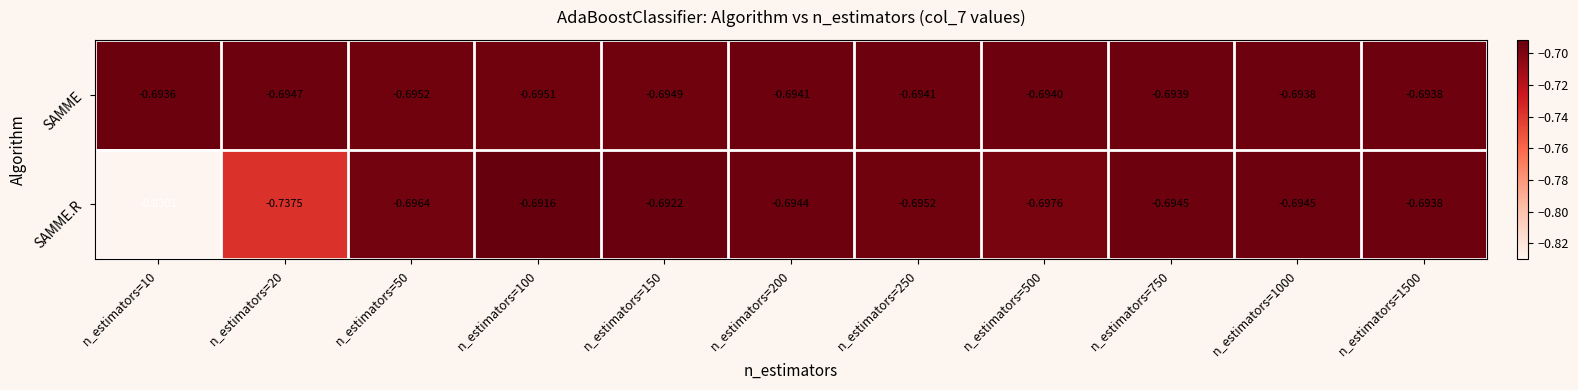

Is the value of SAMME at n_estimators=20 greater than the value of SAMME.R at n_estimators=10?

Yes